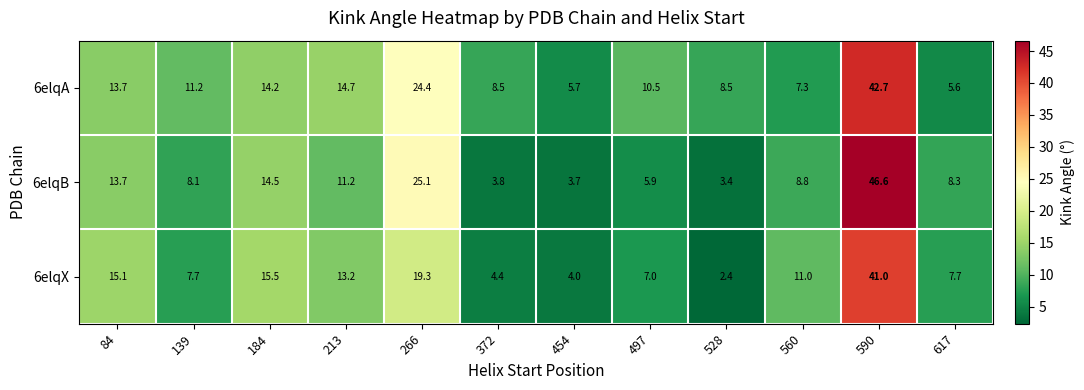

List the series in order of their overall mean, lowest first.

6elqX, 6elqB, 6elqA